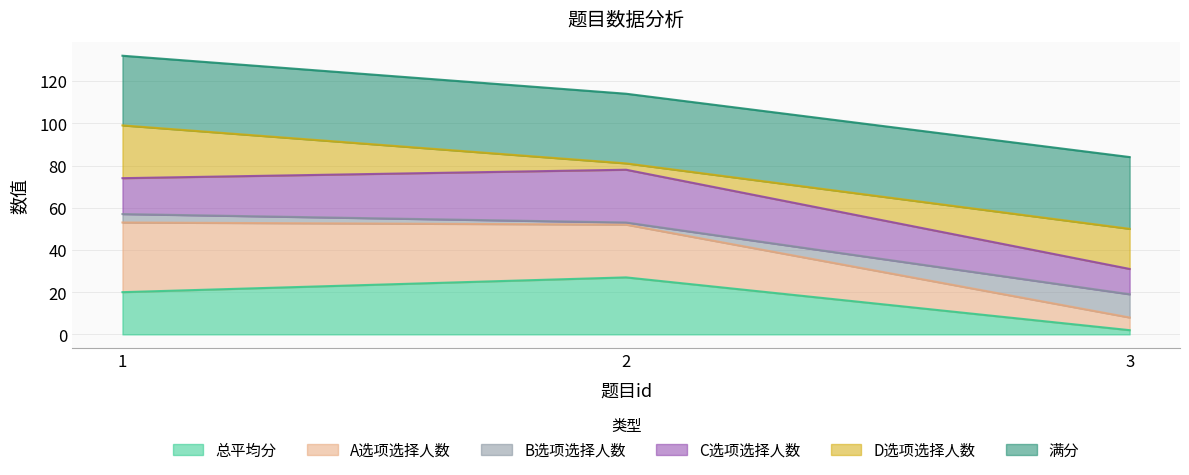

What is the maximum value for 总平均分?

27